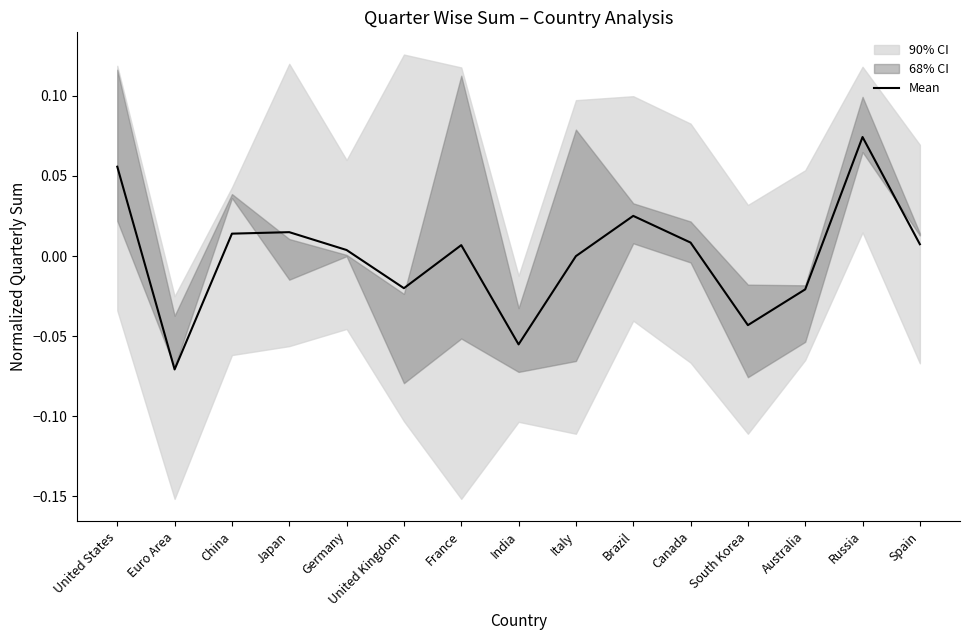

How many points are lower than both their immediate neighbors (excluding endpoints)?

4